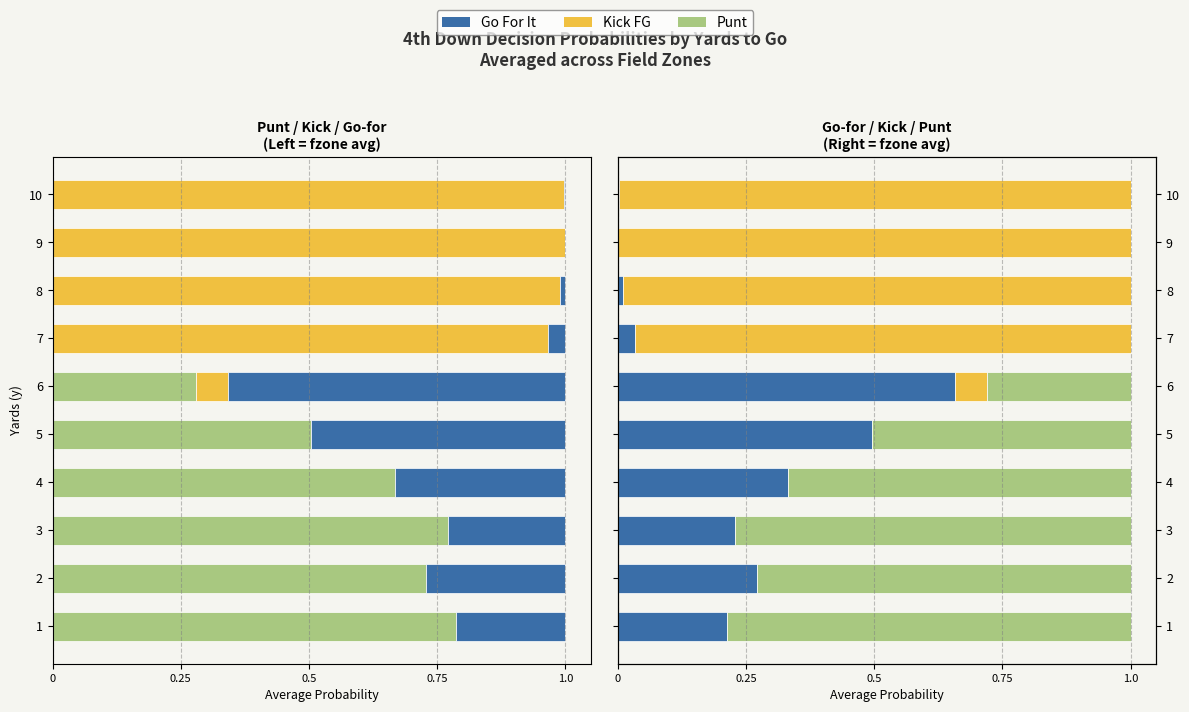

Rank the series by their maximum value, from lowest to highest.

gofor, punt, kick